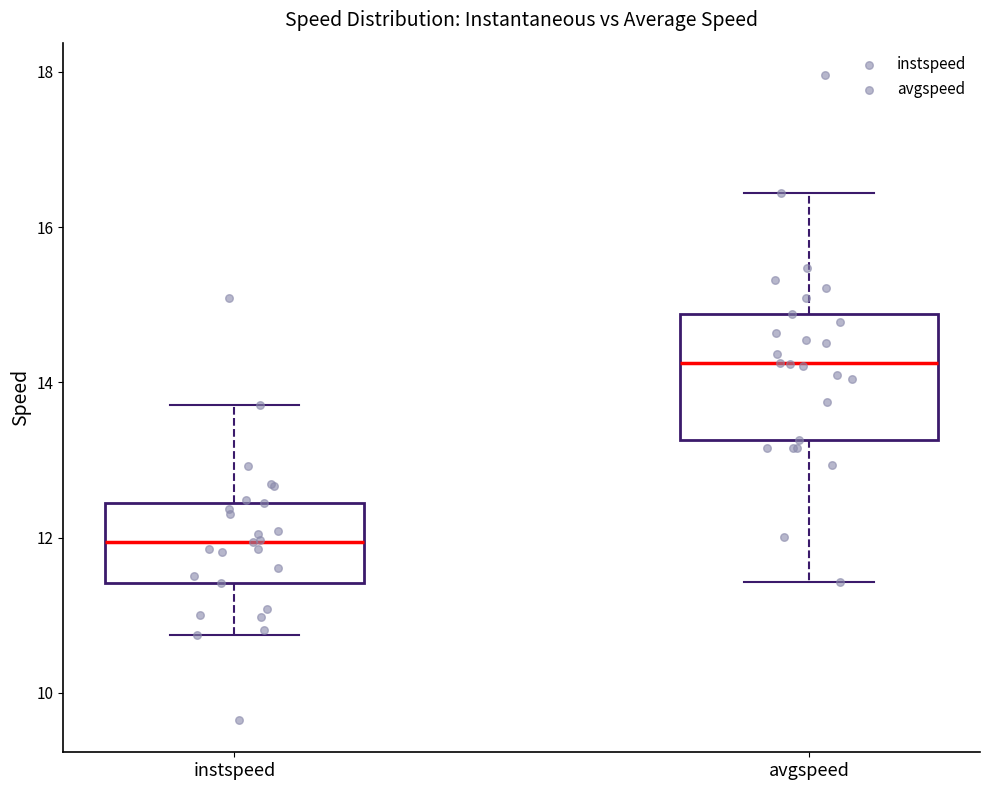

Reading left to right, read every box against the y-axis: the position of its median line, the range the box covers, and the ends of its whiskers. The values are not printed on the chart, so give them approximately, as read against the axis.

instspeed: median 12.0, box 11.4 to 12.4, whiskers 10.8 to 13.8
avgspeed: median 14.2, box 13.2 to 14.8, whiskers 11.4 to 16.4